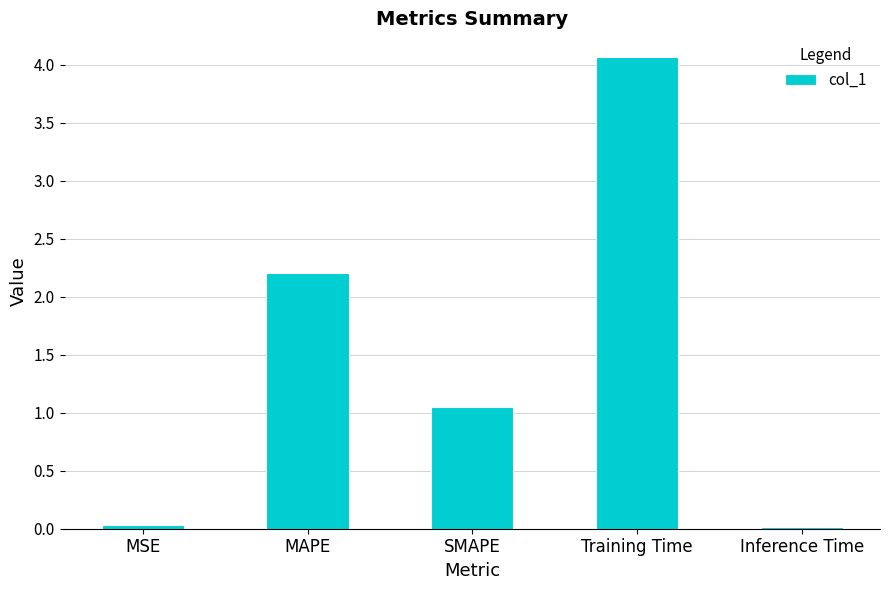

What is the maximum value shown in the chart?

4.1